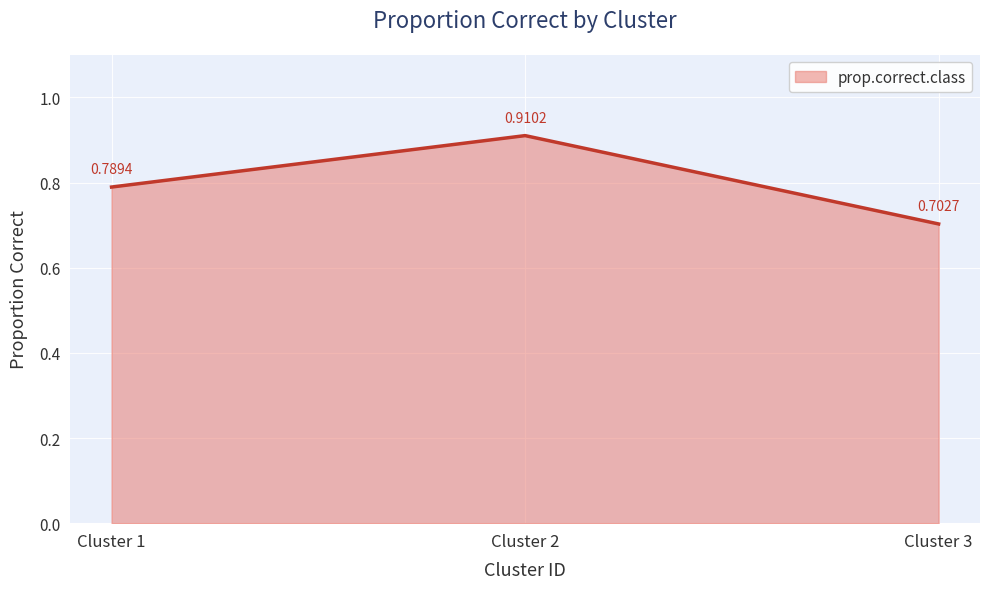

List the labels in order of value, largest first.

Cluster 2, Cluster 1, Cluster 3